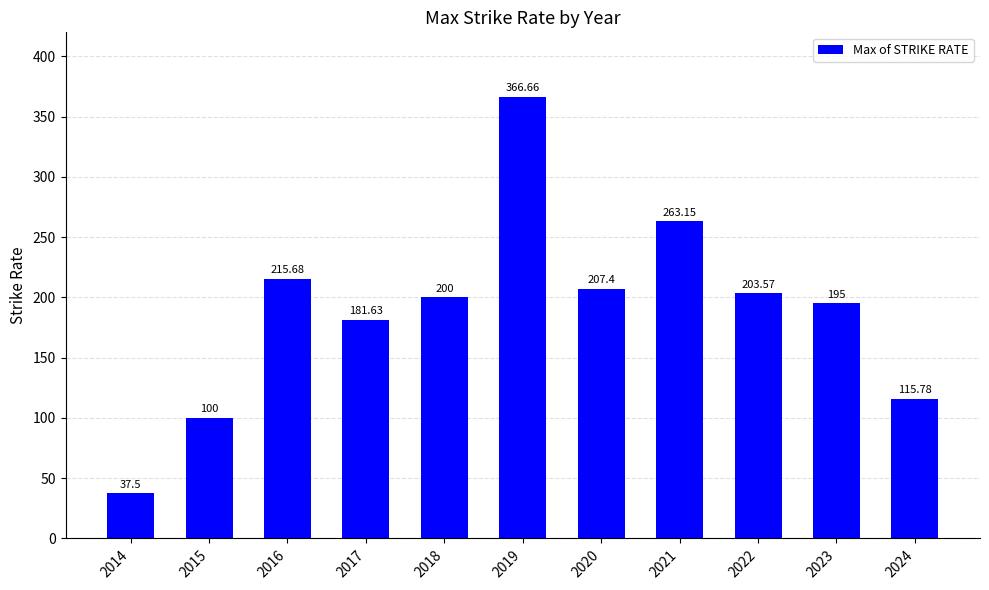

At which category does the chart reach its peak across all series?

2019